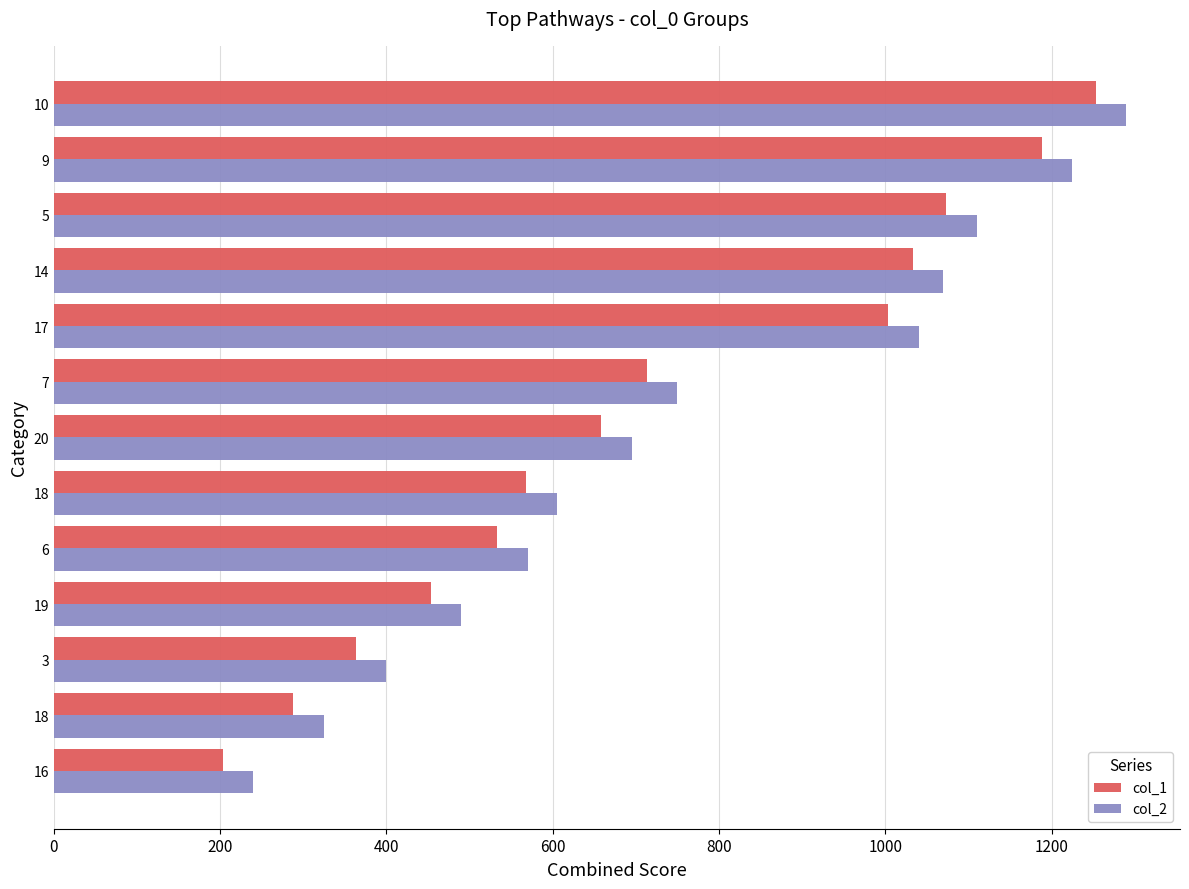

Which series has the widest spread of values?

col_1